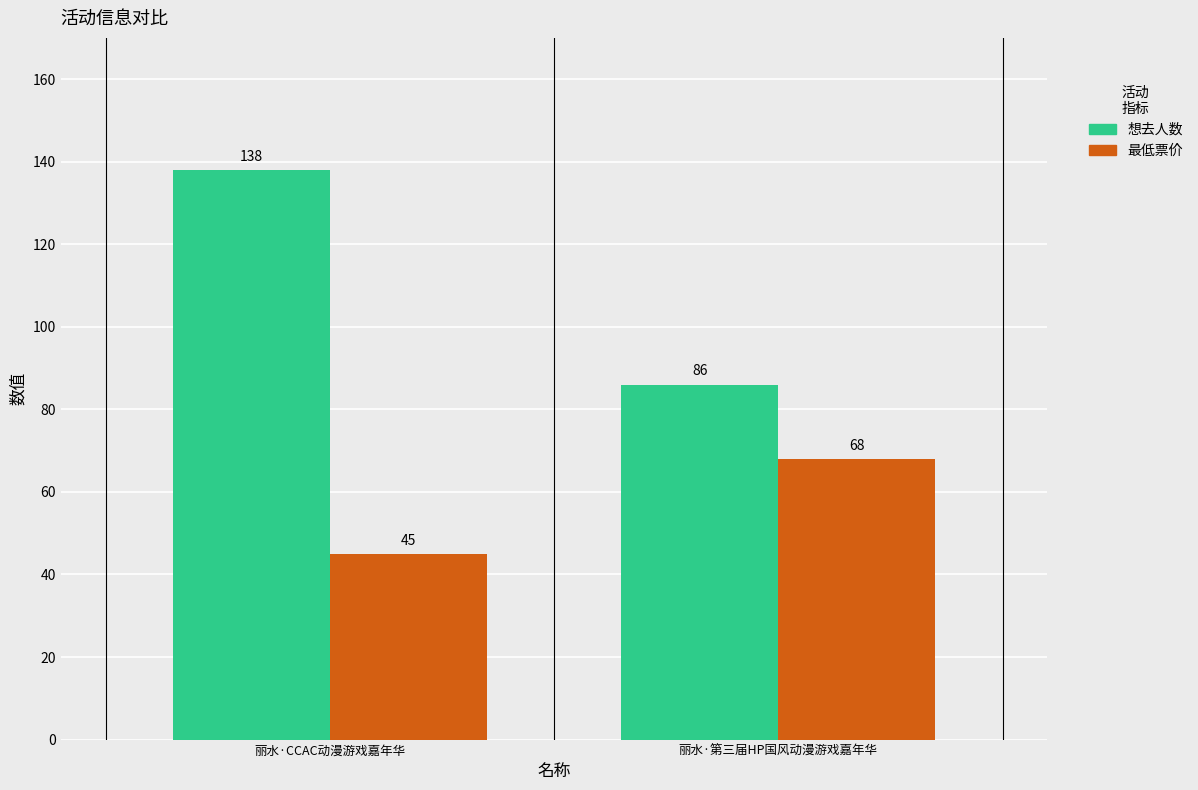

Reading right to left, what are all the values shown in this chart?

想去人数: 86	138
最低票价: 68	45